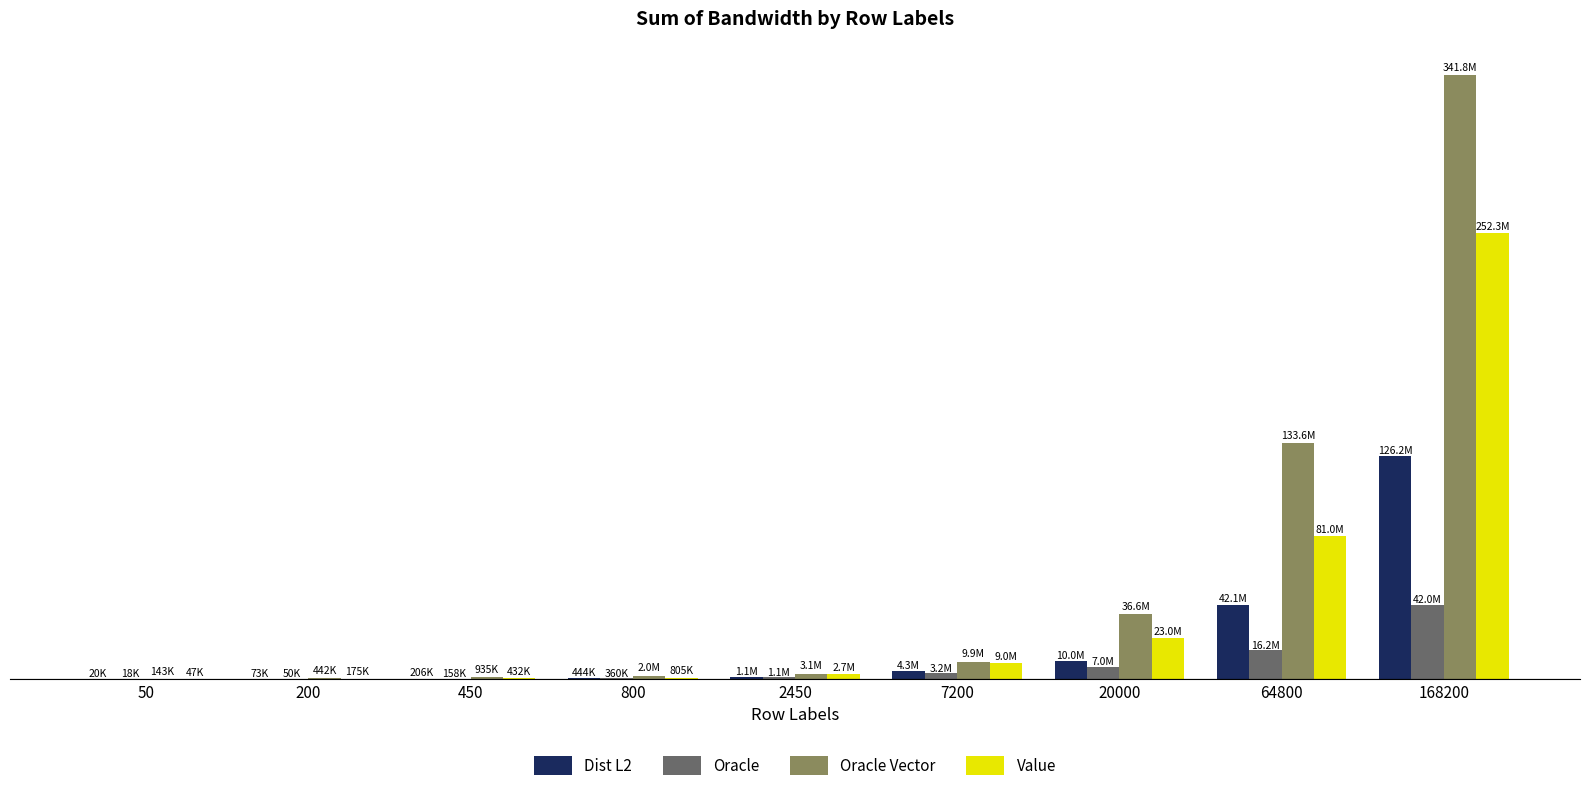

Between 20000 and 168200, which series saw the biggest shift?

Oracle Vector